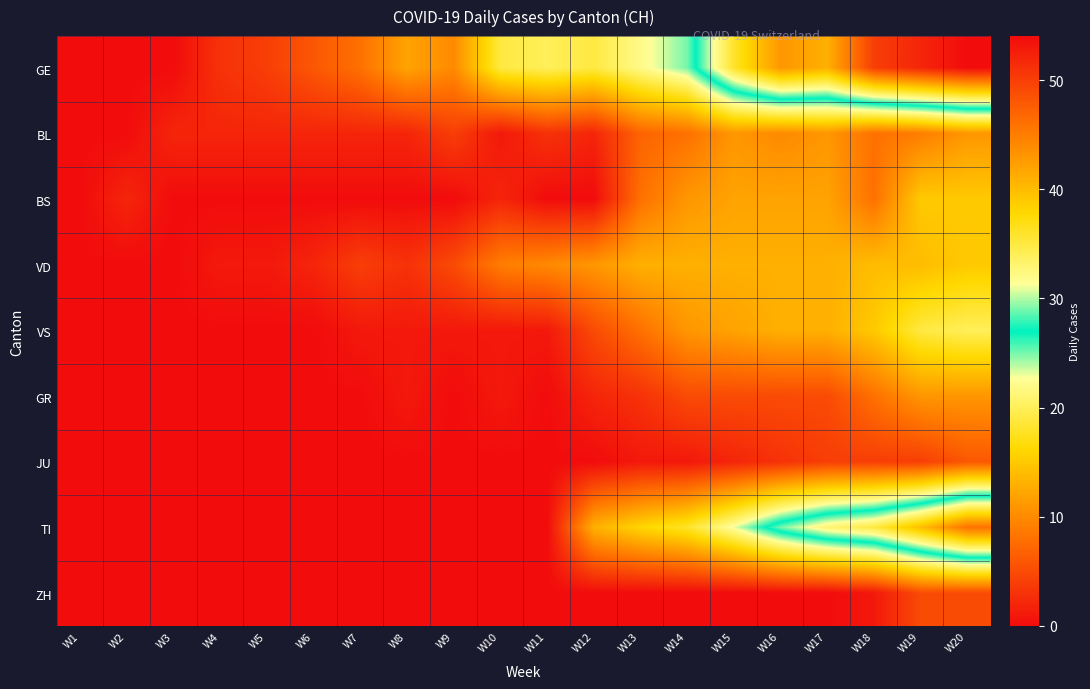

List the series in order of their peak value, highest first.

GE, TI, VS, BS, VD, BL, GR, JU, ZH